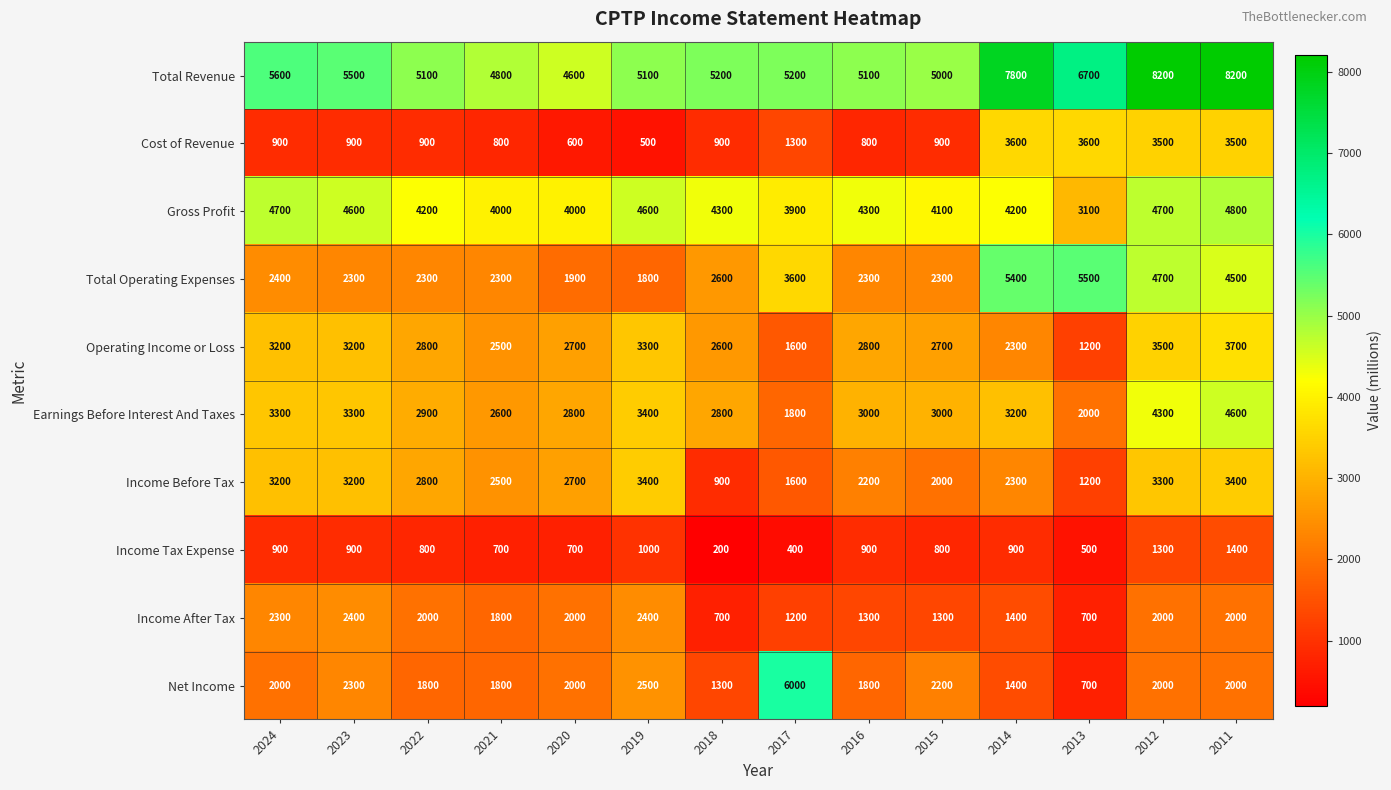

What is the difference between the Income Before Tax values at 2011 and 2021?

900